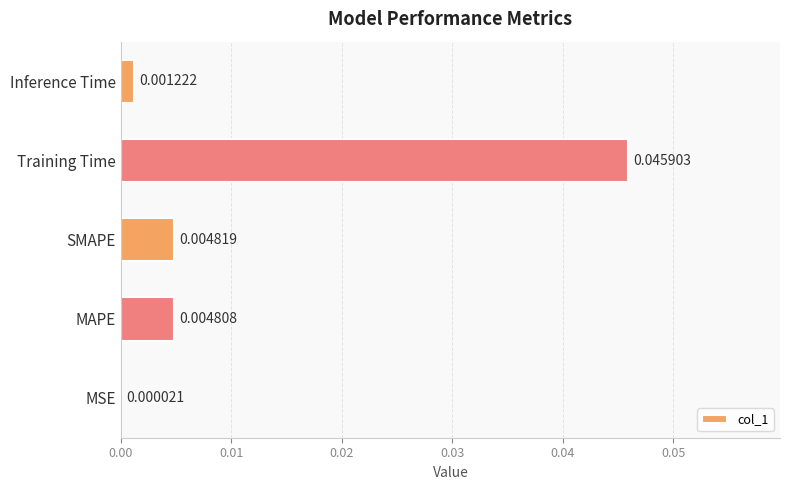

Are the bars grouped side by side (vs. stacked)?

No